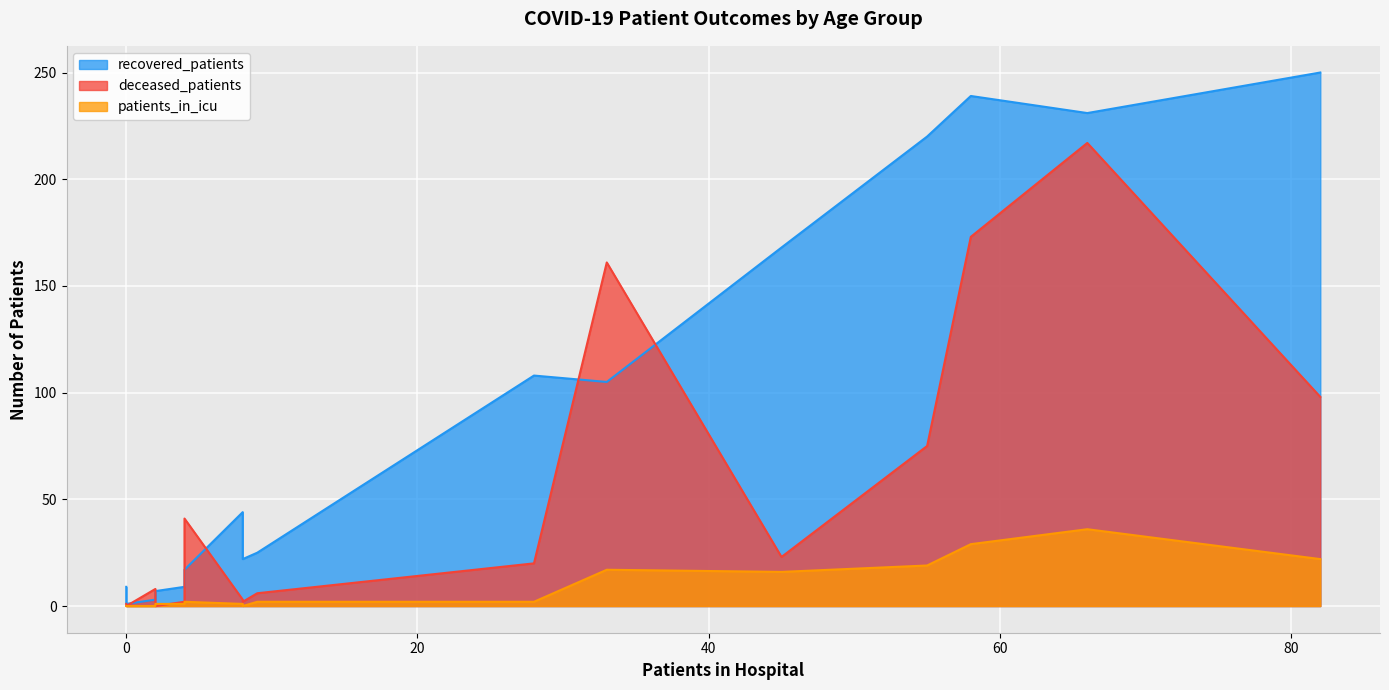

Which series has the largest total across all categories?

recovered_patients